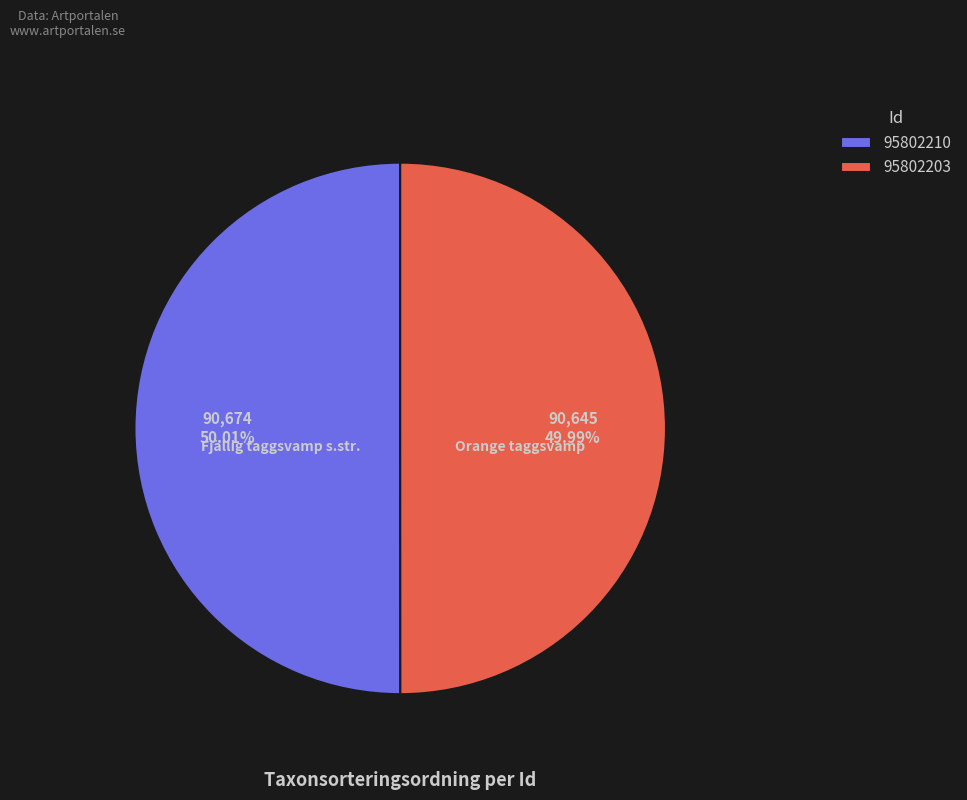

To the nearest percent, what percentage of the pie is 95802210?

50%